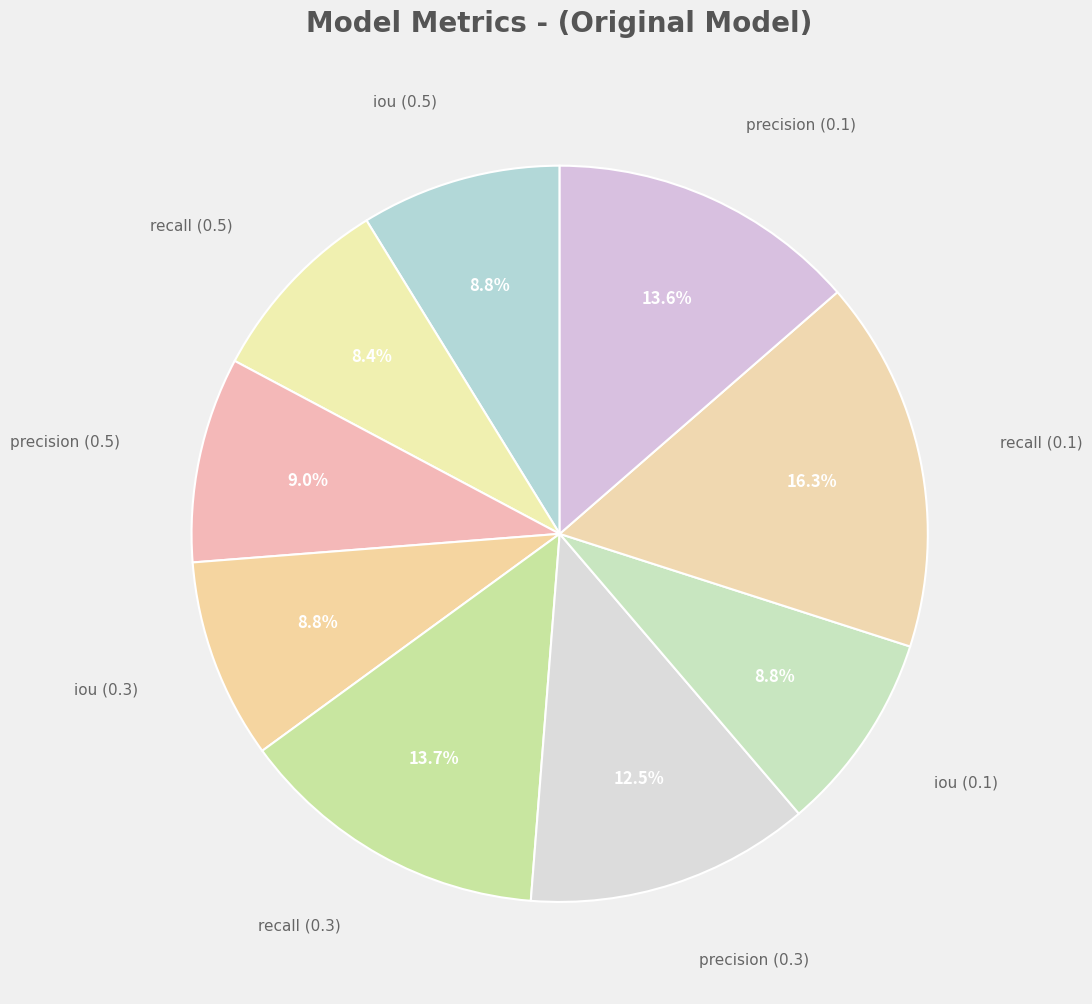

To the nearest percent, what is the difference between the largest and smallest slice percentages?

8%